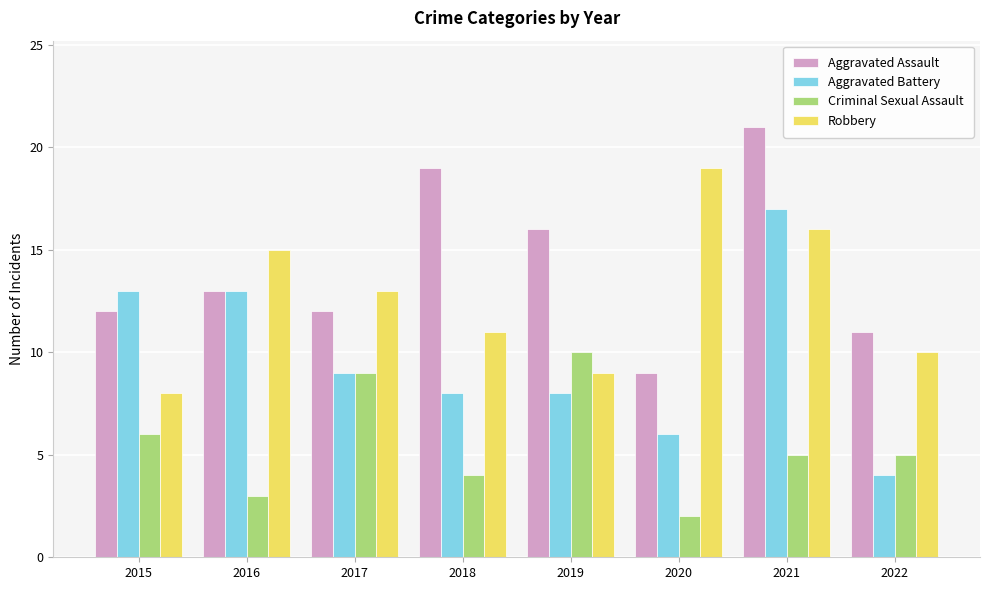

Is it true that Aggravated Battery equals 12 at 2017?

False